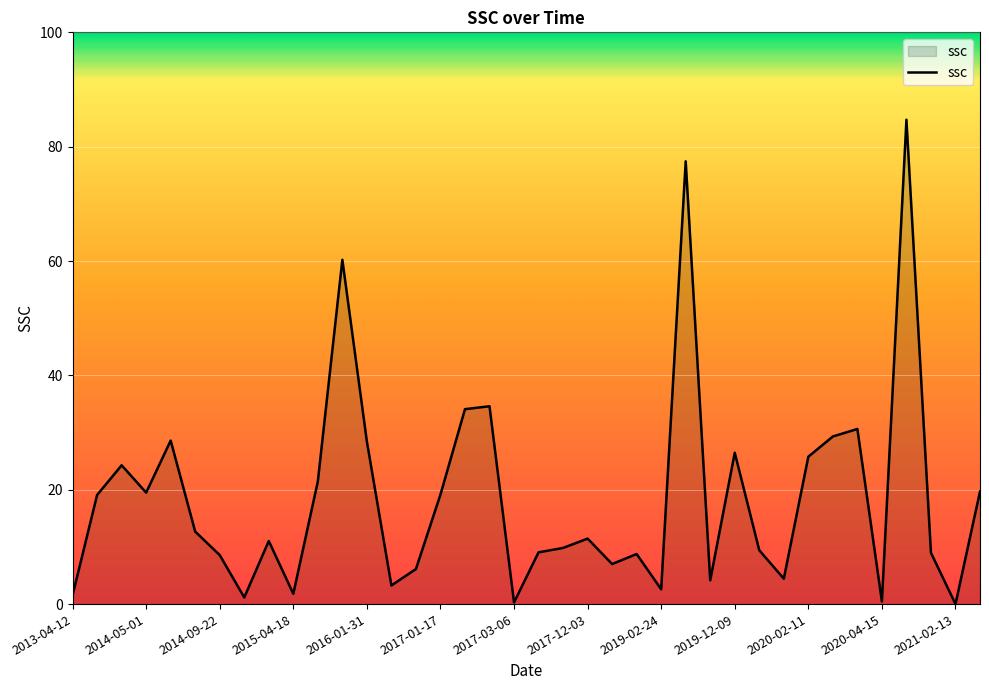

What is the difference between the values at 2017-01-17 and 2016-01-31?

9.3